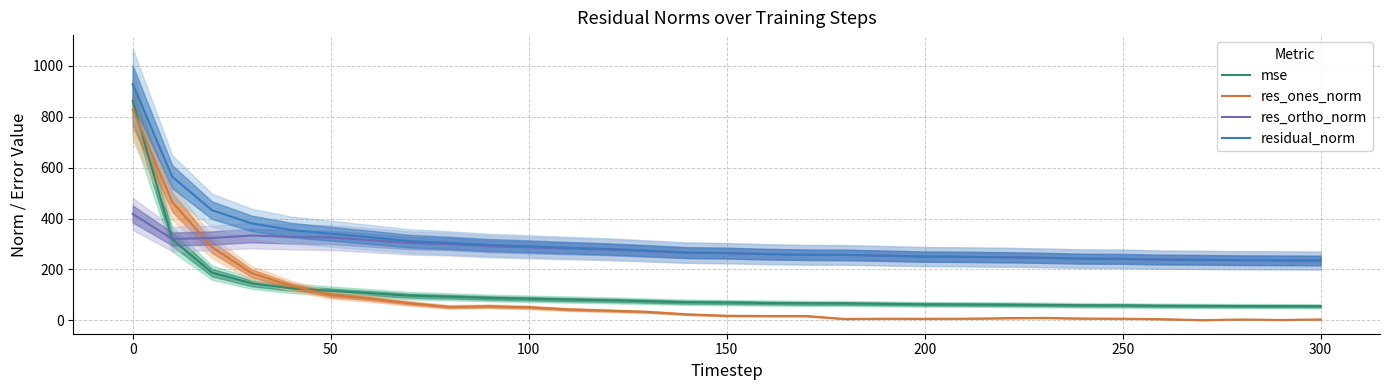

What is the difference between the second highest and minimum values in the res_ones_norm series?

464.4